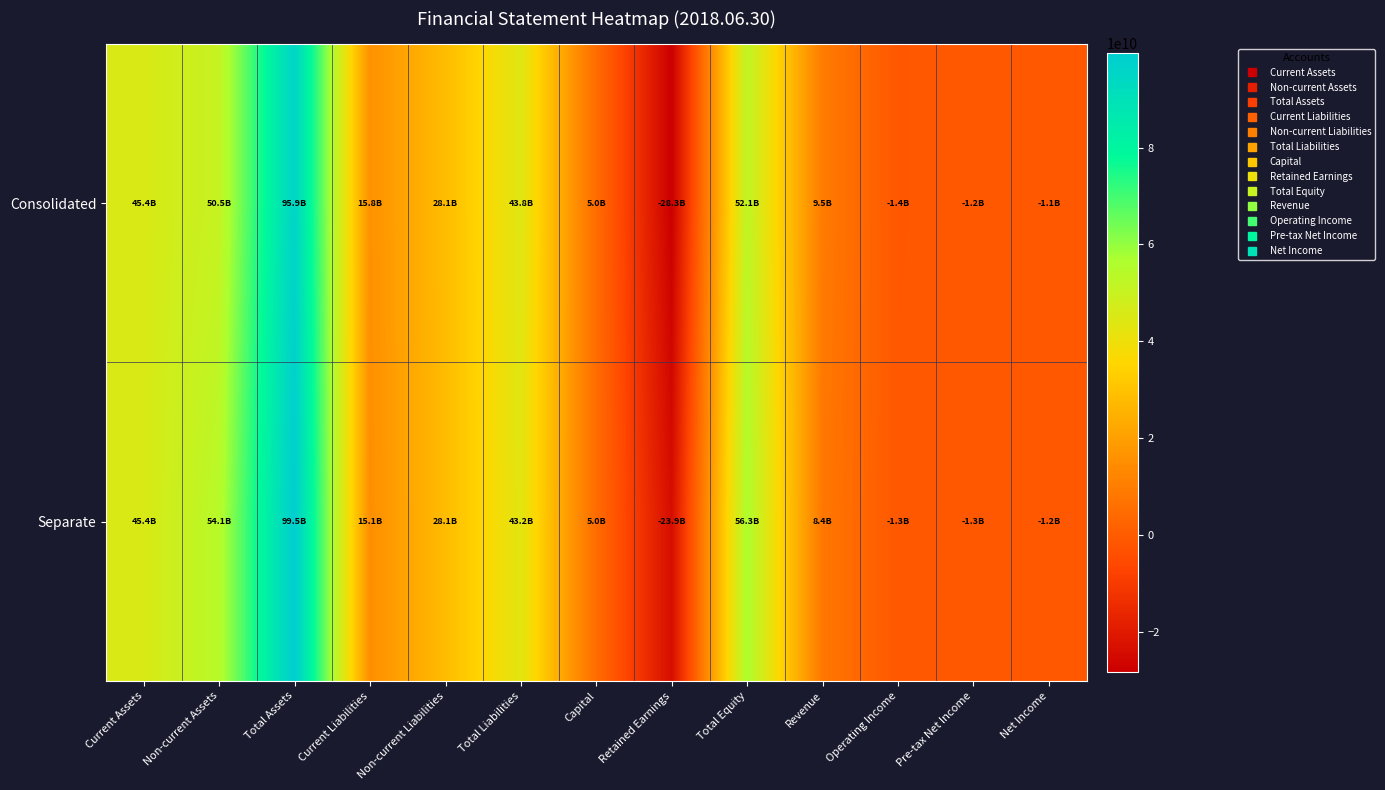

At how many categories does at least one series exceed 10539529196?

7